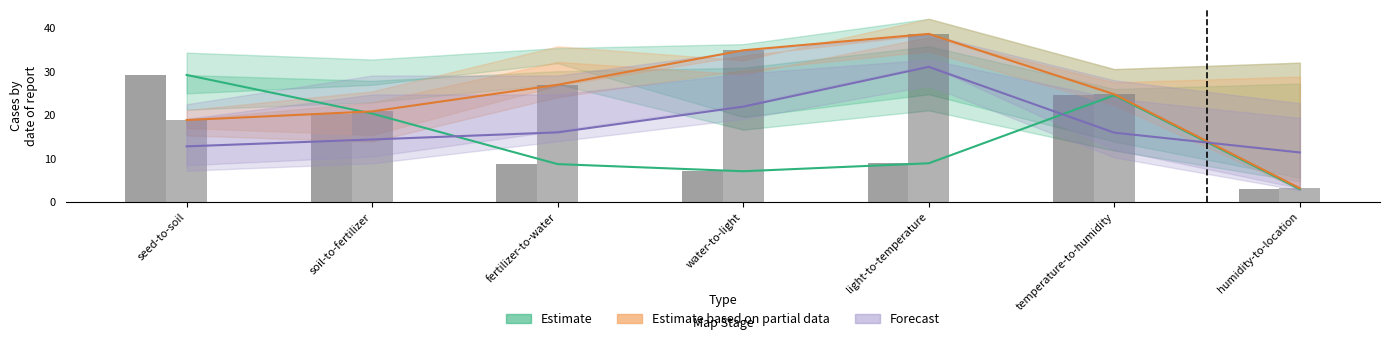

What is the difference between the highest and lowest values at water-to-light?

27.8